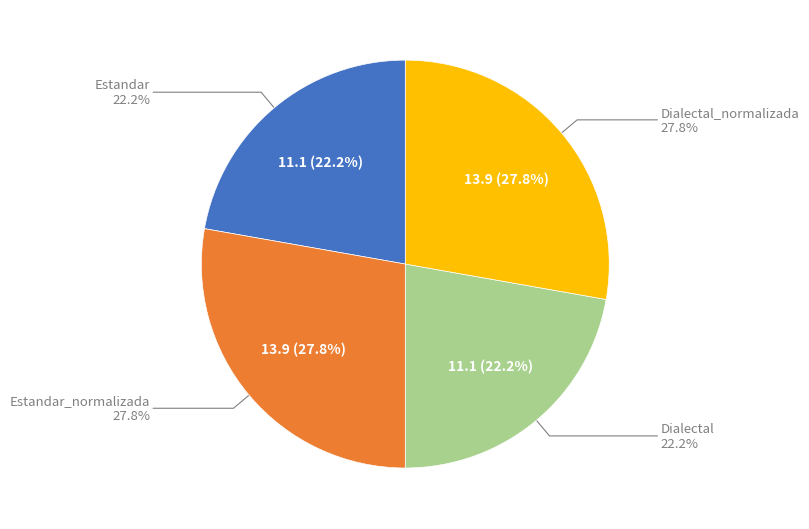

To the nearest percent, what is the combined percentage of Estandar and Dialectal?

44%